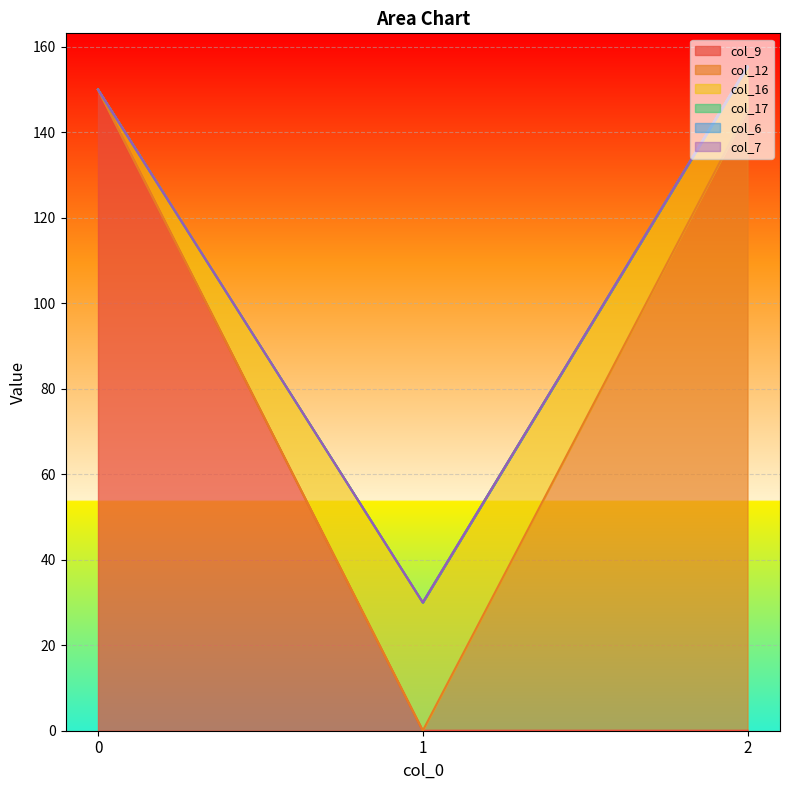

At how many categories does at least one series exceed 20?

3